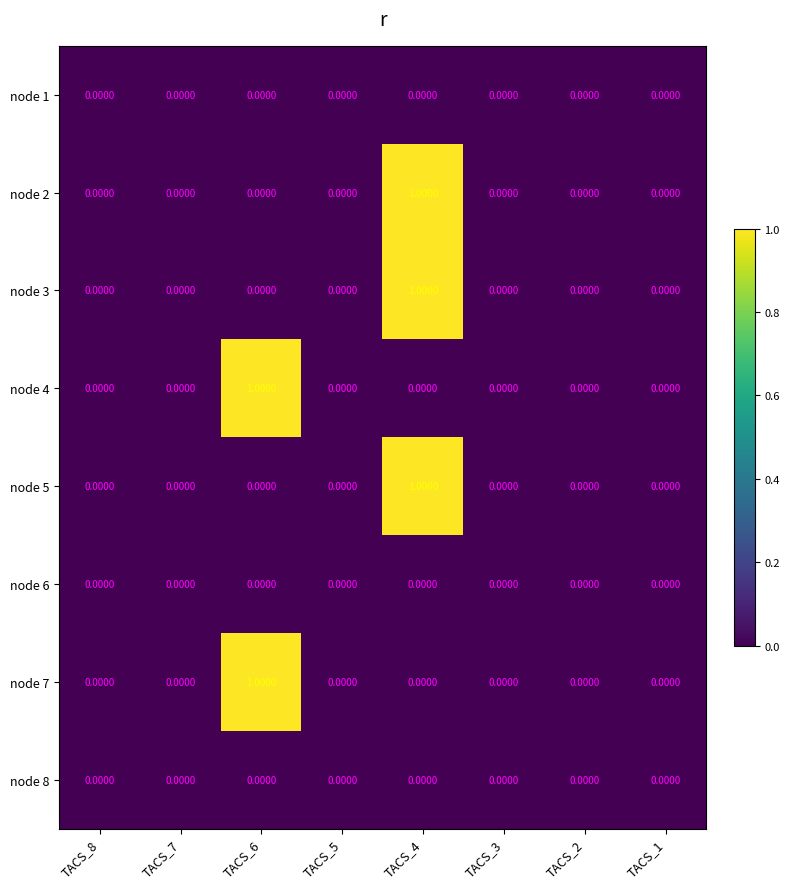

What is the maximum value shown in the chart?

1